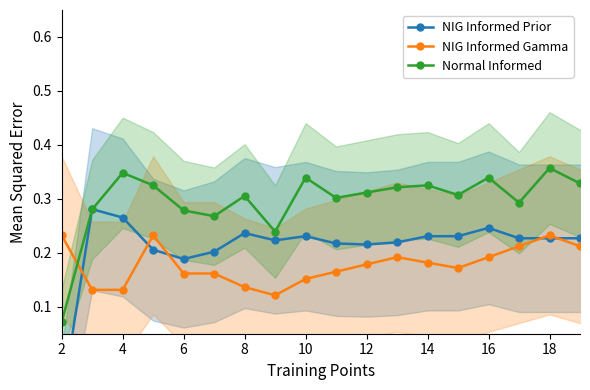

At which label does Normal Informed reach its minimum?

2